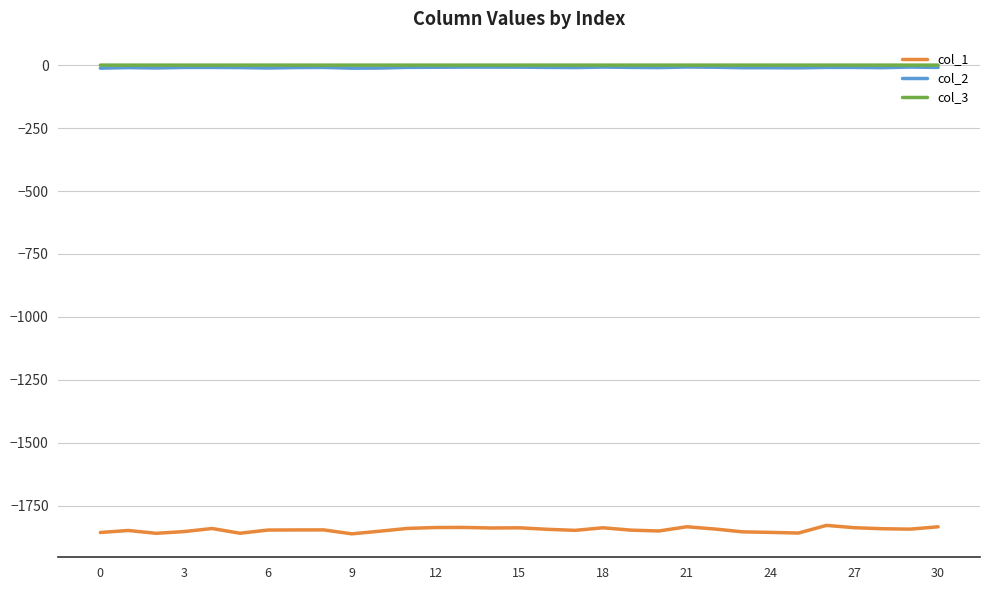

True or false: col_1 and col_2 intersect in this chart.

False